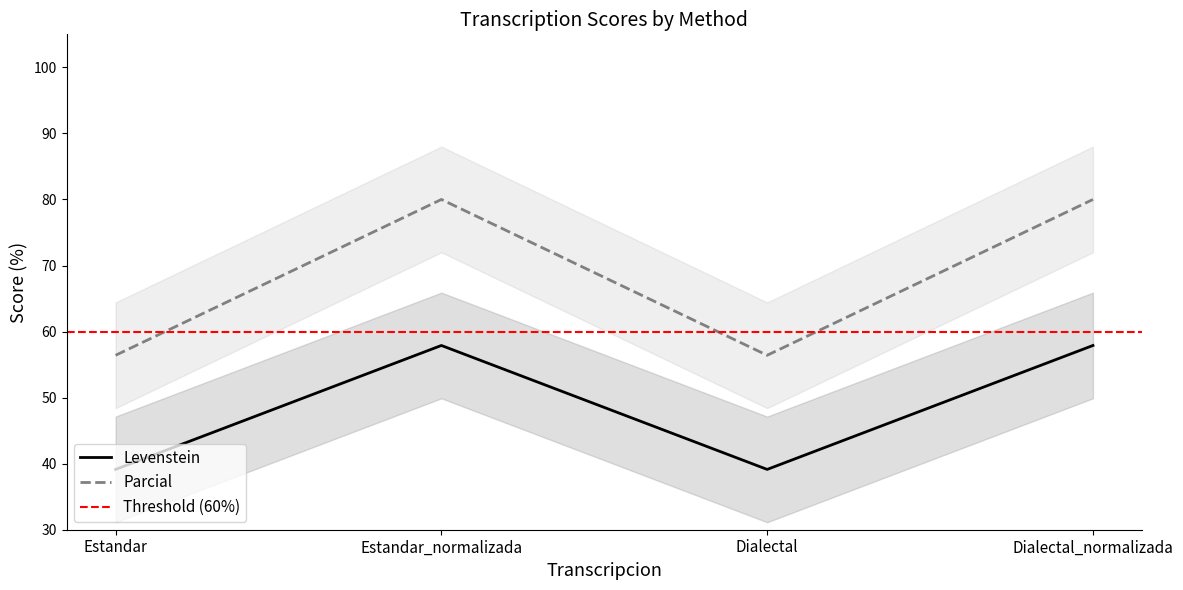

Reading left to right, what are all the values shown in this chart?

Levenstein: Estandar=39.1	Estandar_normalizada=57.9	Dialectal=39.1	Dialectal_normalizada=57.9
Parcial: Estandar=56.4	Estandar_normalizada=80.0	Dialectal=56.4	Dialectal_normalizada=80.0